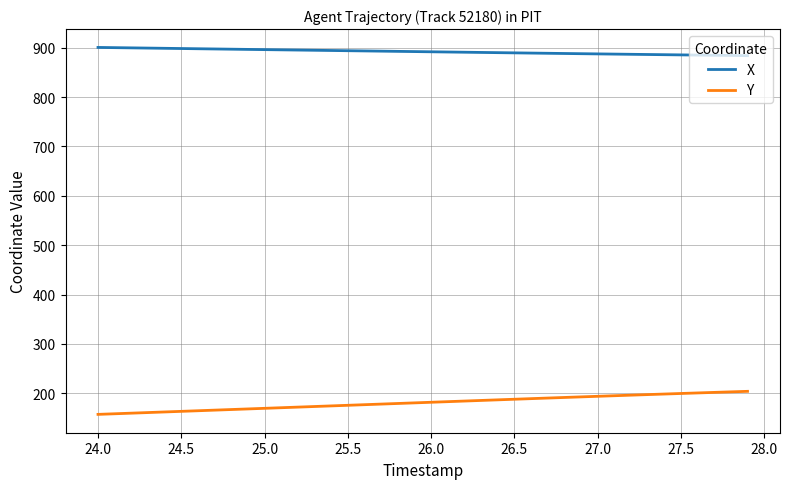

What is the difference between the maximum and minimum values in the Y series?

46.7